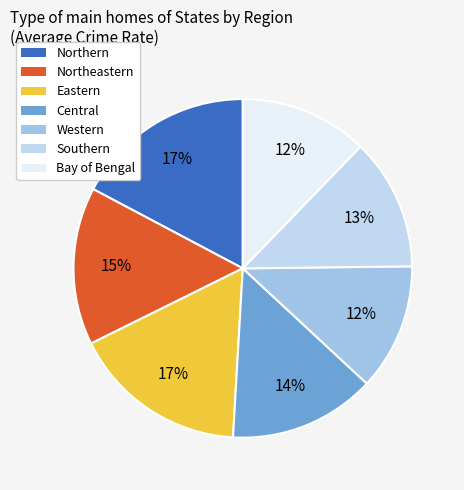

To the nearest percent, what is the combined percentage of Northeastern and Northern?

32%